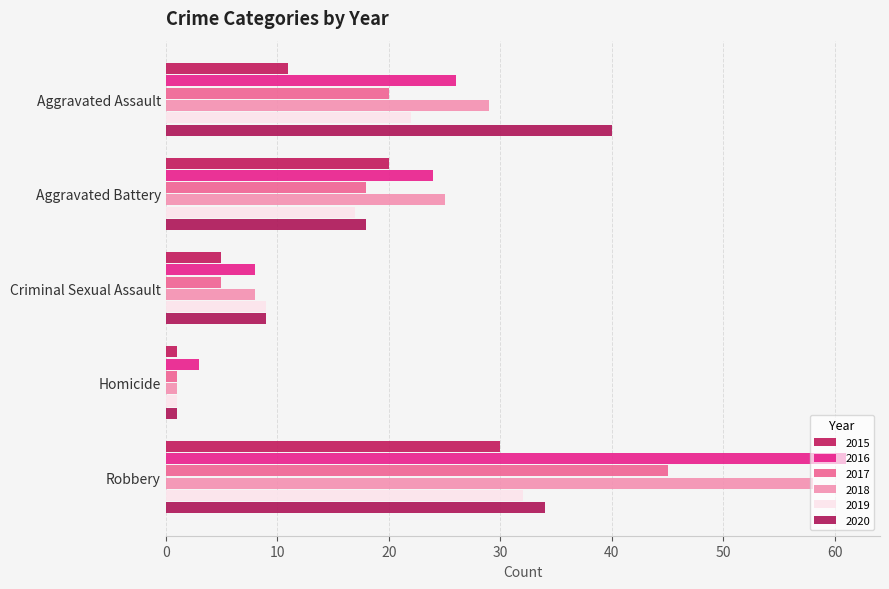

At which label does 2015 first exceed 11?

Aggravated Battery